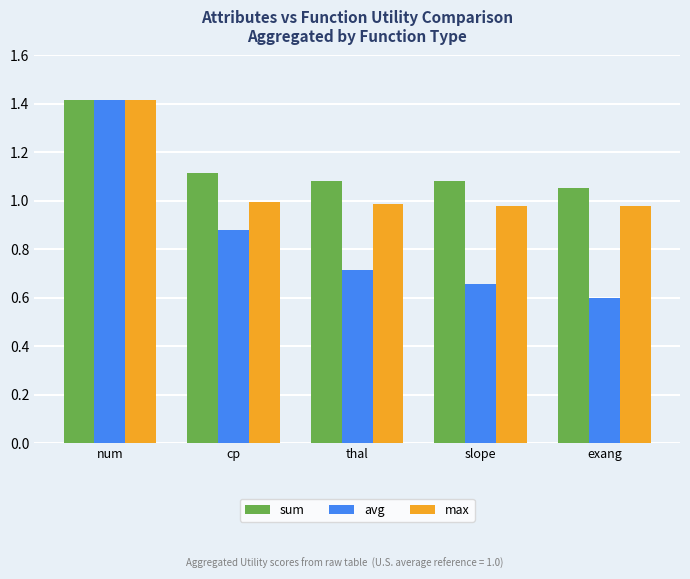

What is the difference between the highest and lowest values at exang?

0.5